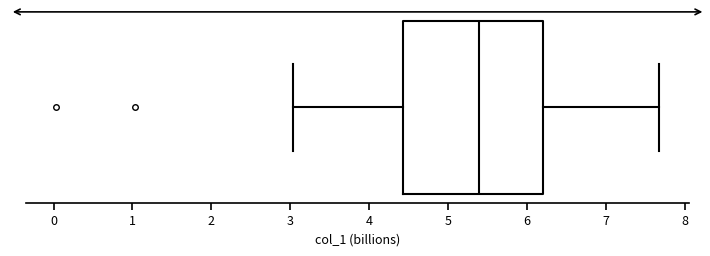

Where is the left edge of the box on the x-axis? The values are not printed on the chart, so give them approximately, as read against the axis.

4.4